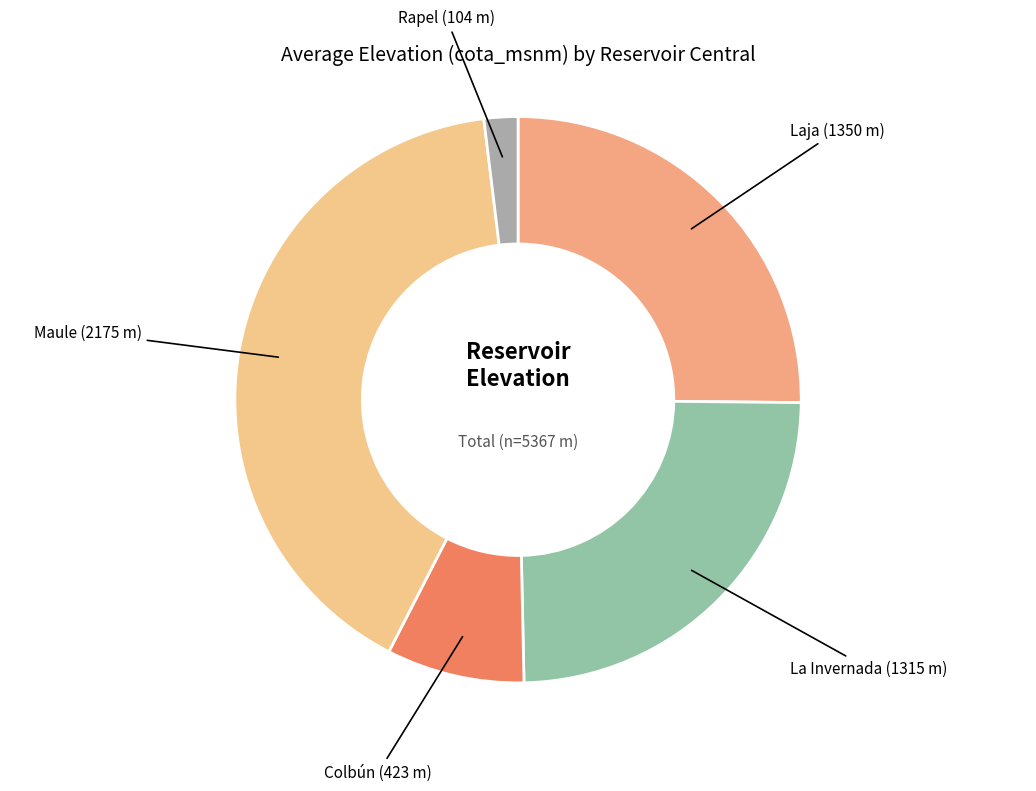

Is there a majority slice in this chart?

No